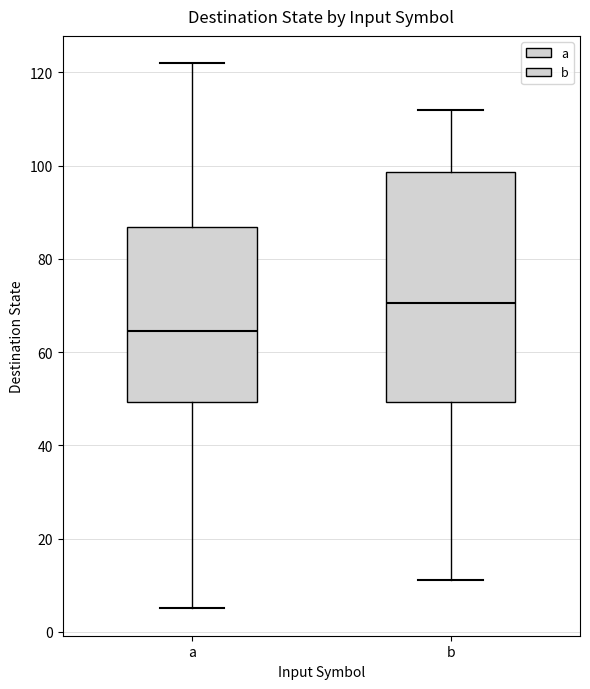

Reading left to right, transcribe this box plot: for each box, give where its median line is, the range the box spans, and where its two whiskers end, as read against the y-axis. The values are not printed on the chart, so give them approximately, as read against the axis.

a: median 64, box 50 to 86, whiskers 6 to 122
b: median 70, box 50 to 98, whiskers 12 to 112